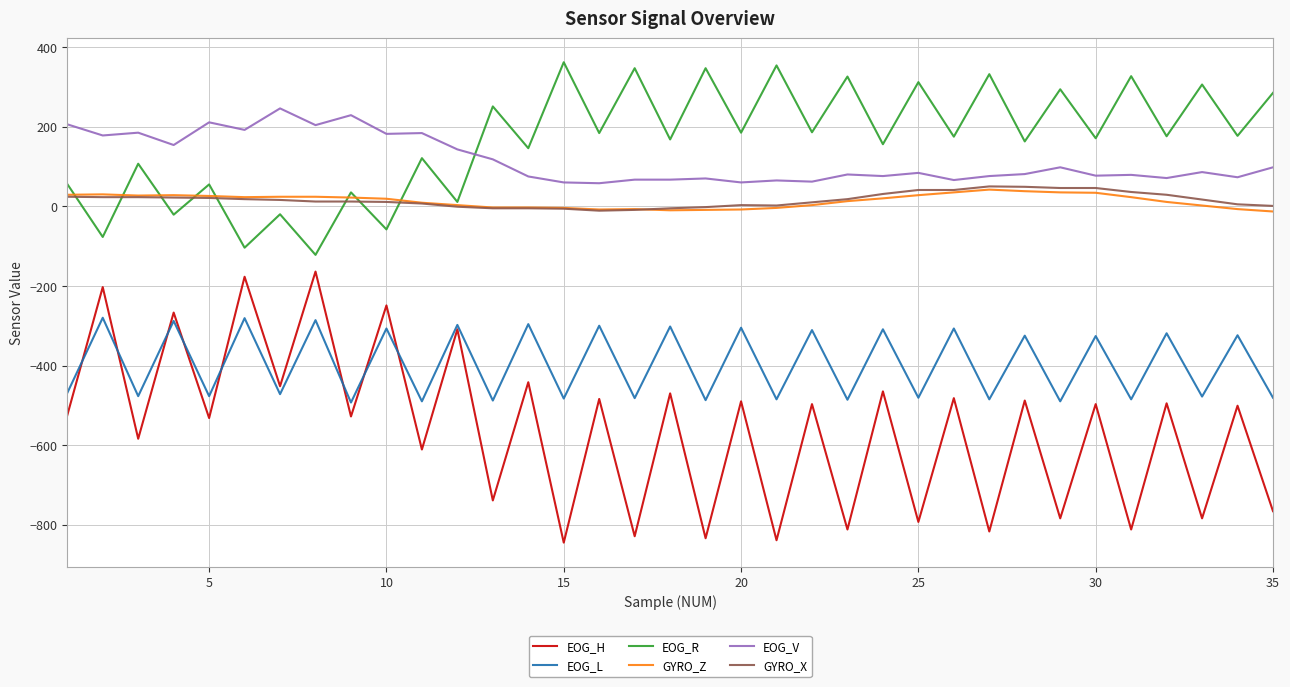

What is the lowest value of the EOG_R series?

-122